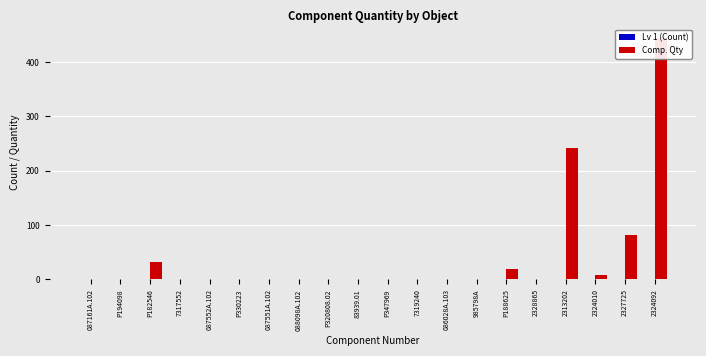

Is it true that Comp. Qty equals 125 at 2313202?

False